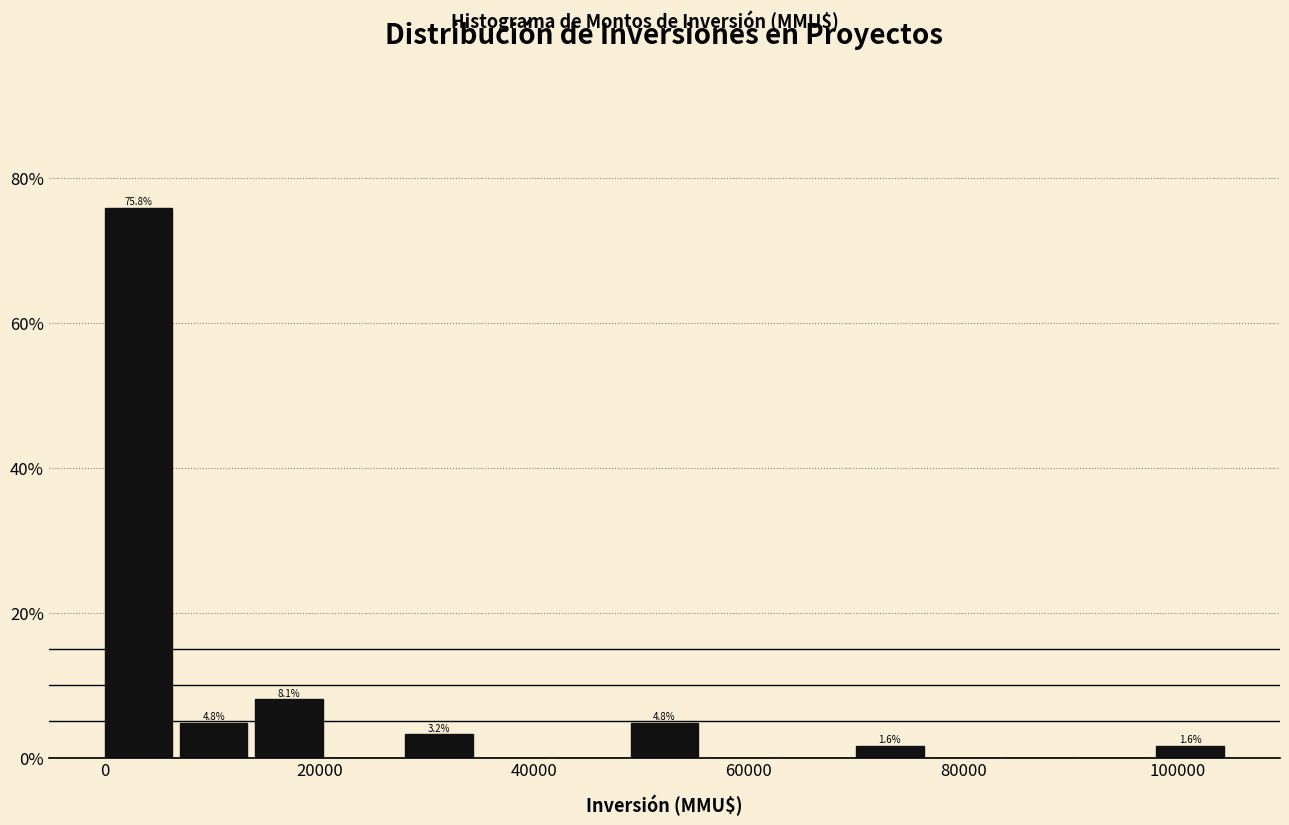

Read against the x-axis, roughly where is the centre of the tallest bar?

4000